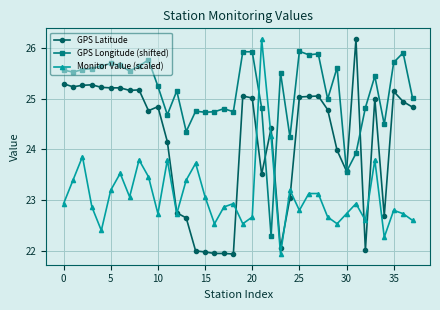

What are all the series names shown in the legend?

GPS Latitude, GPS Longitude (shifted), Monitor Value (scaled)